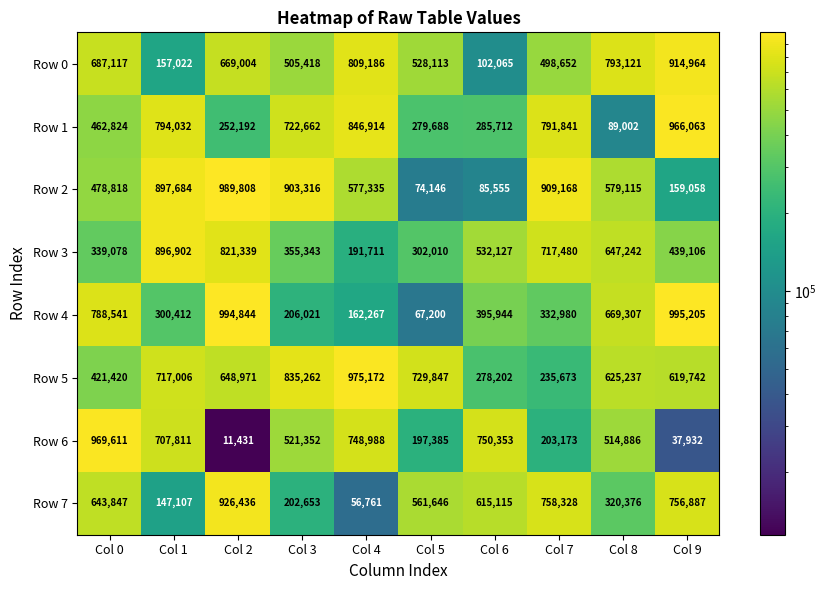

What is the difference between the second highest and minimum values in the Row 1 series?

757912